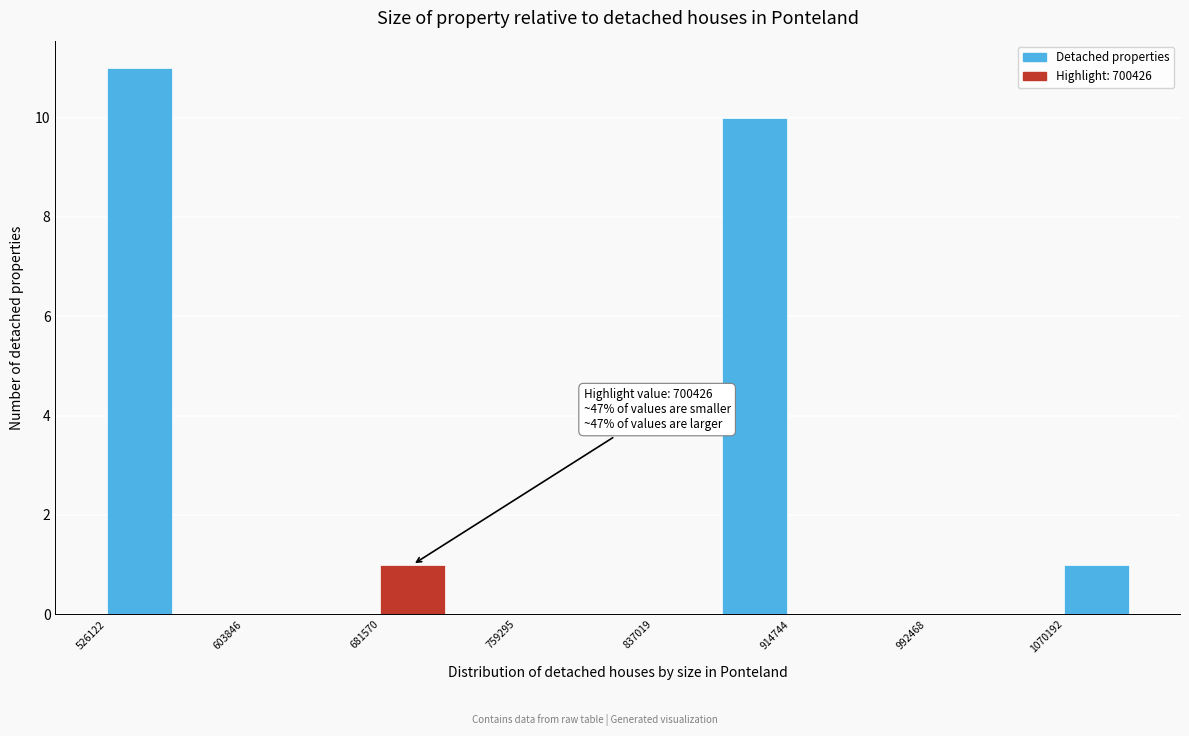

Around what value on the x-axis is the tallest bar? Give the approximate position of its centre, as read against the axis.

540000